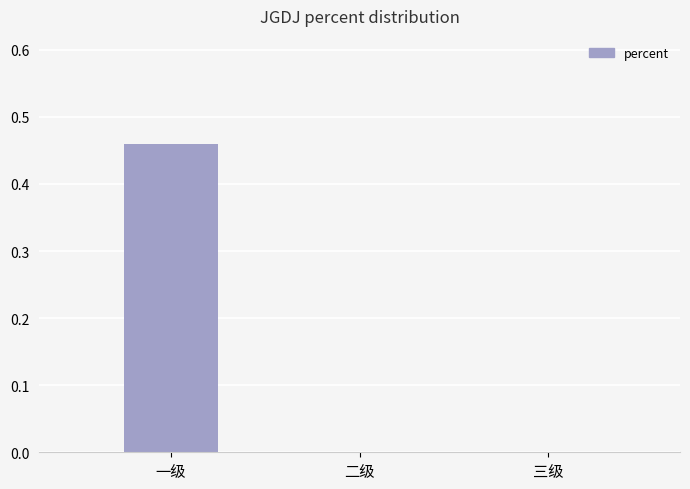

The chart shows a value of 0.8 at 一级. True or false?

False